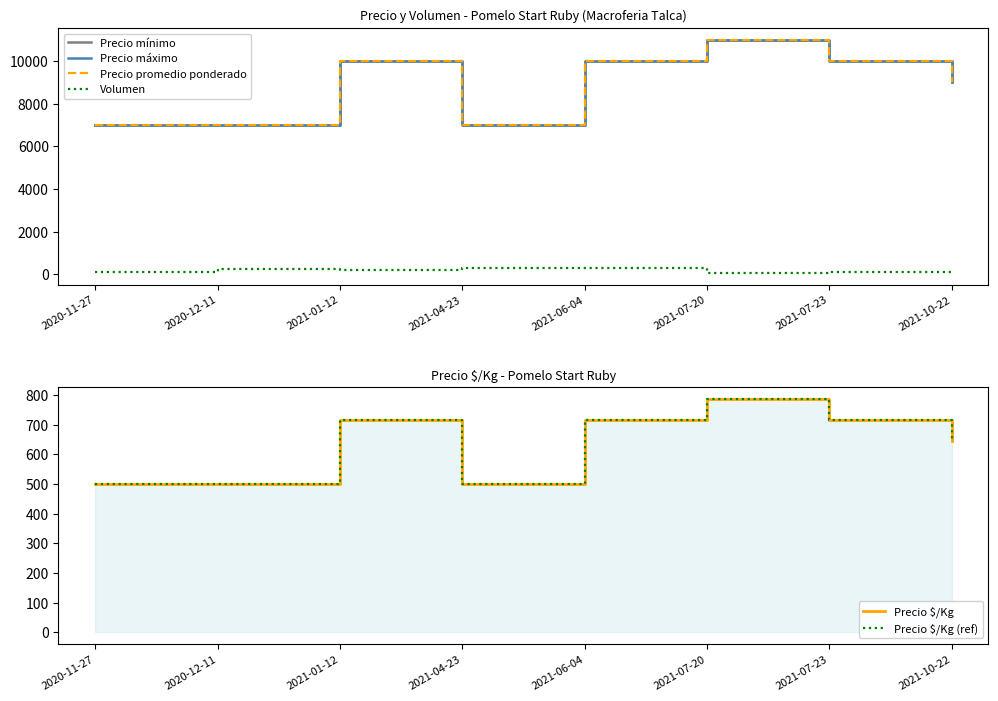

At which label does Precio máximo first exceed 10000?

2021-07-20